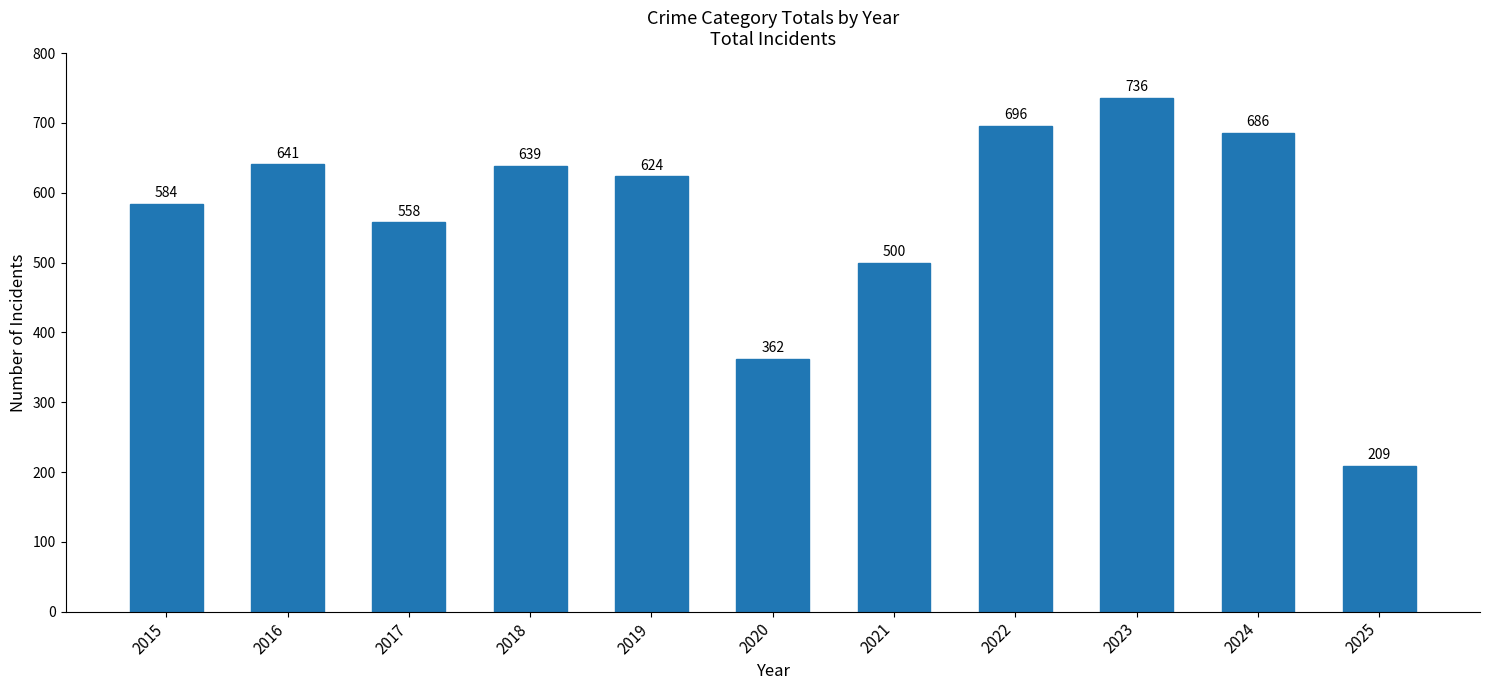

Which has a higher value, 2016 or 2021?

2016